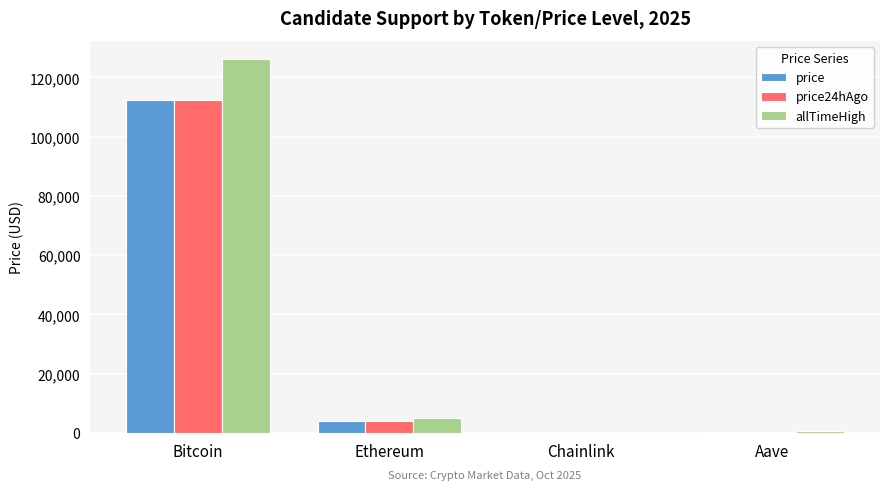

Is the value of price at Ethereum greater than the value of allTimeHigh at Aave?

Yes